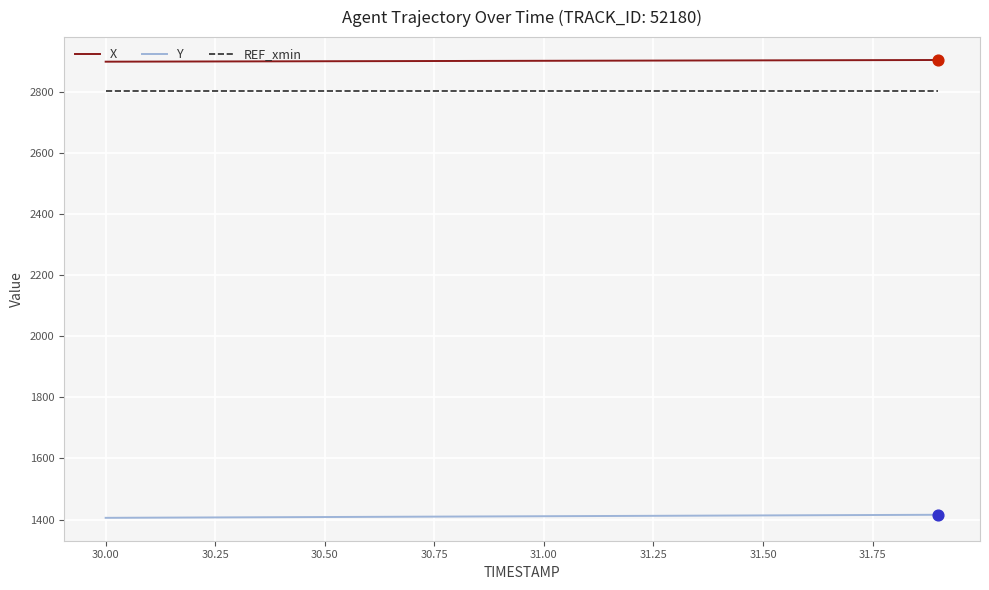

Which series has the largest total across all categories?

X